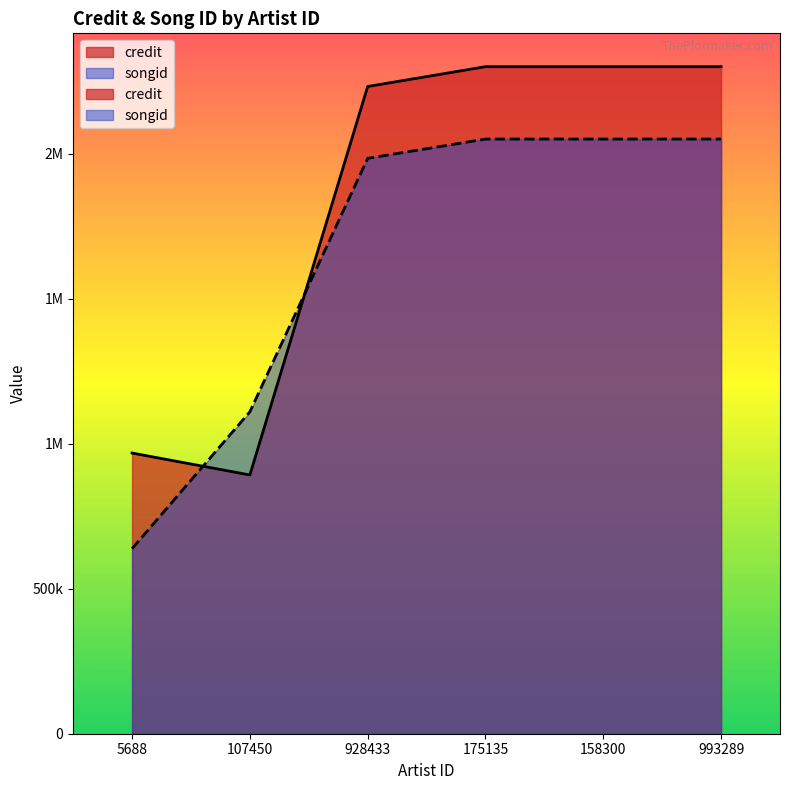

The value of songid at 993289 is 2051201. True or false?

True